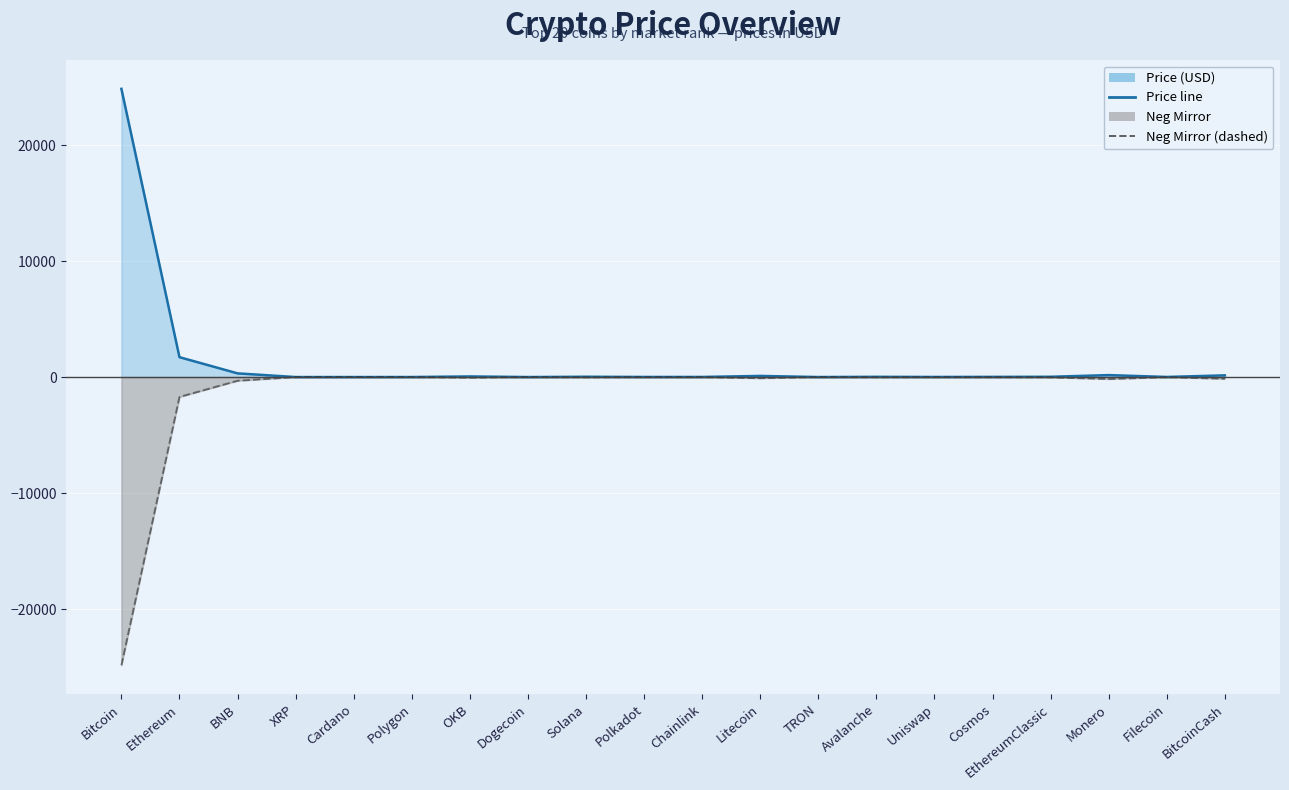

Is the value of Neg Mirror (dashed) at TRON greater than the value of Price (USD) at BNB?

No